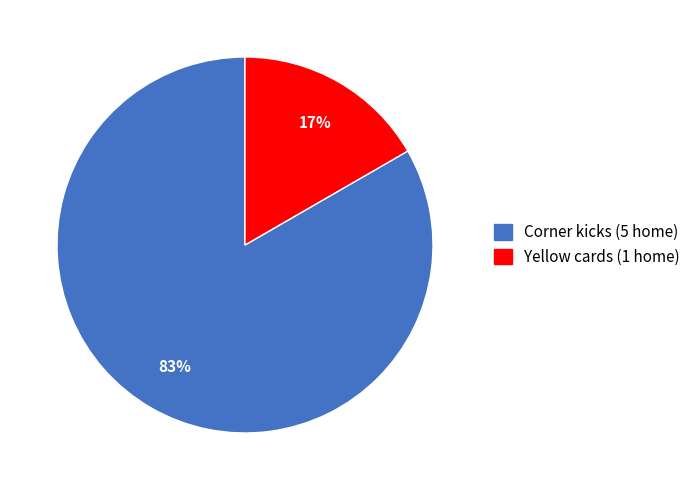

To the nearest percent, what is the average slice percentage?

50%